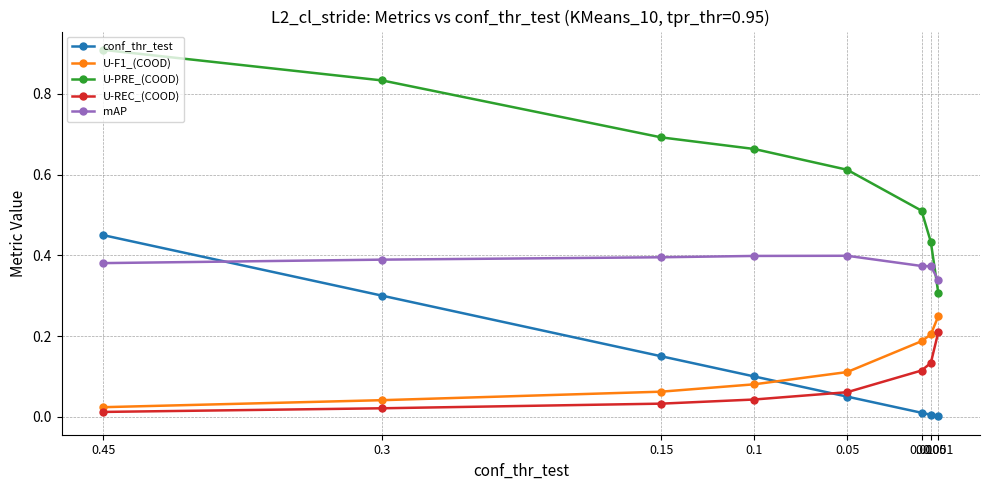

What is the difference between the U-PRE_(COOD) values at 0.1 and 0.001?

0.4